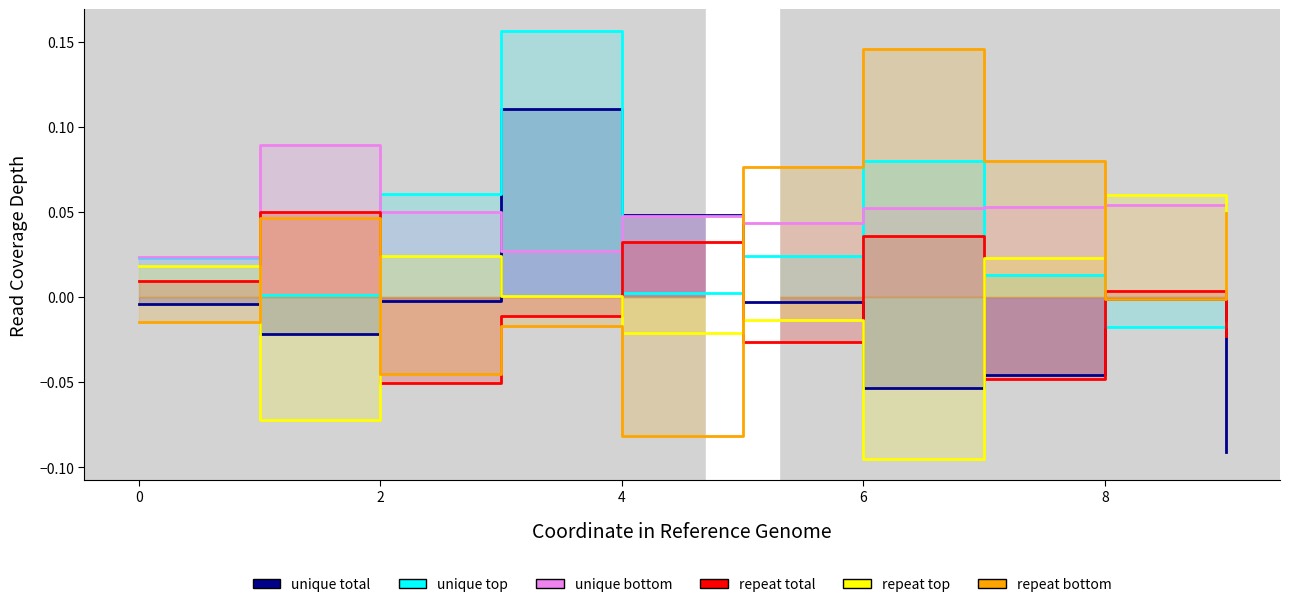

How many positive values does the repeat top series have?

6